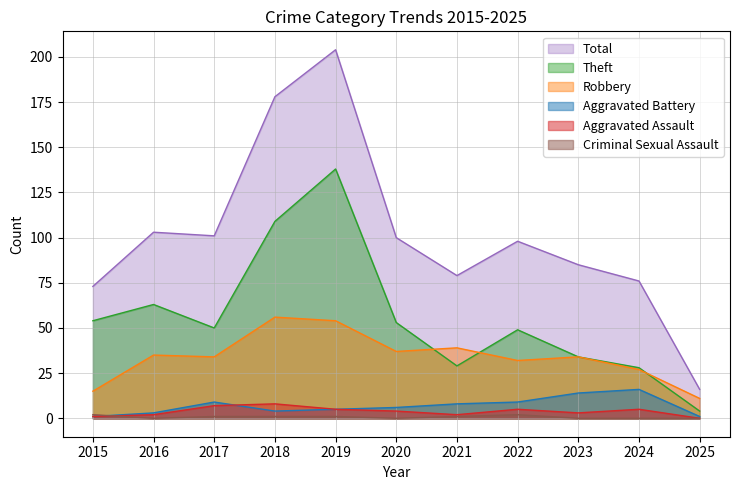

What are all the series names shown in the legend?

Total, Theft, Robbery, Aggravated Battery, Aggravated Assault, Criminal Sexual Assault